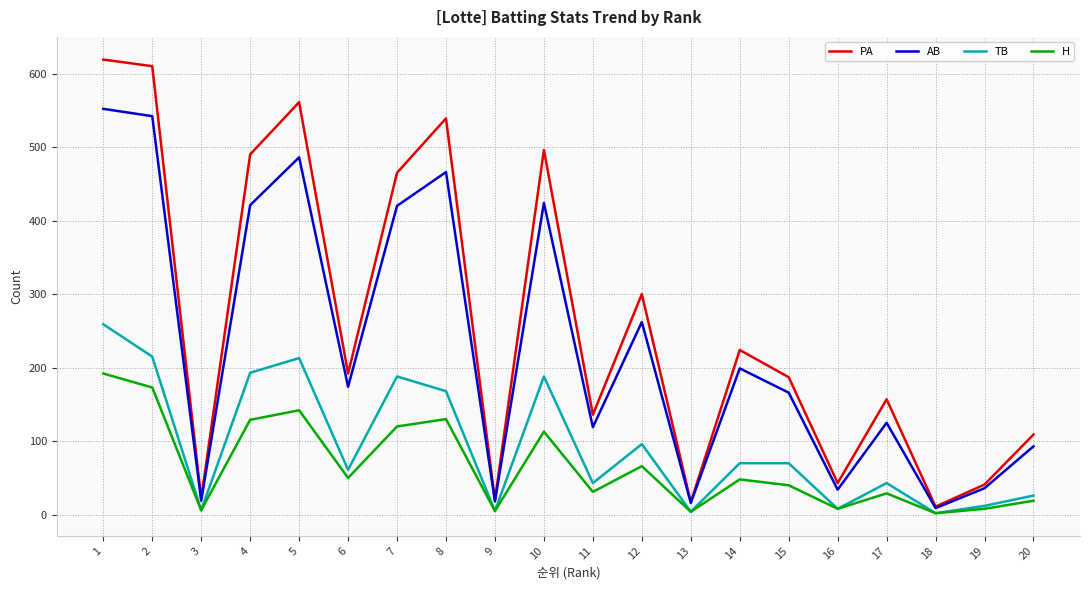

True or false: PA and H intersect in this chart.

False